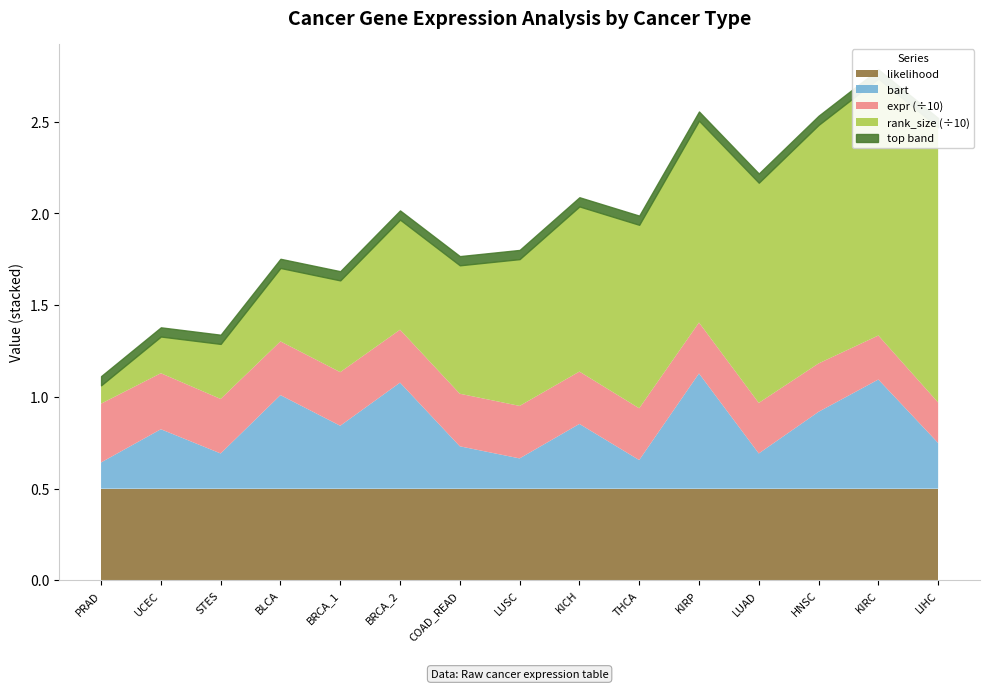

What is the total value across all series at KIRC?

17.5